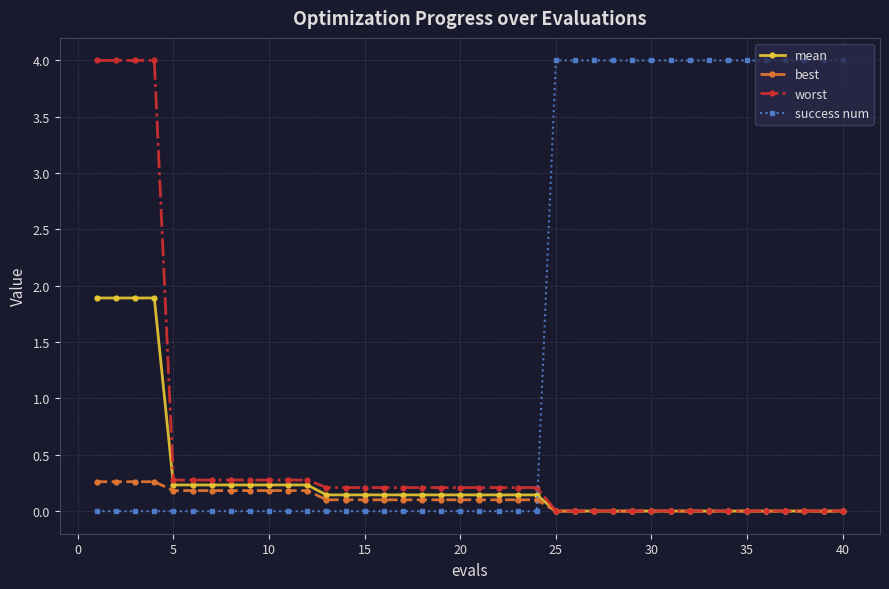

What is the maximum value for best?

0.3